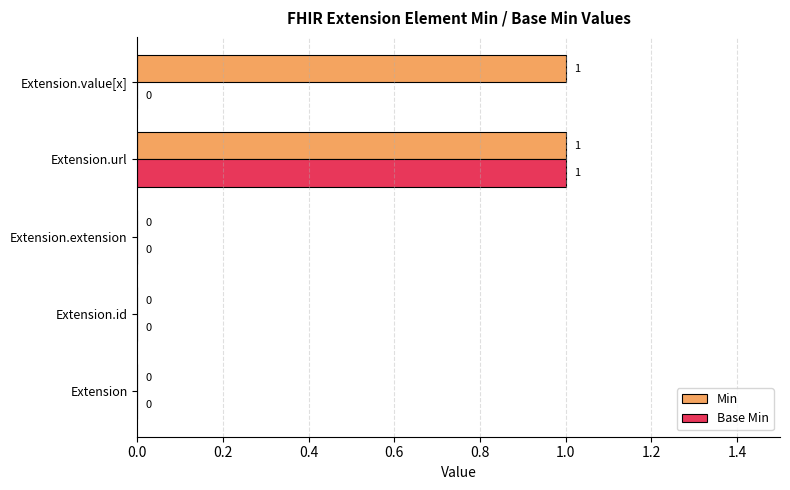

Which series changed the most between Extension.extension and Extension.value[x]?

Min